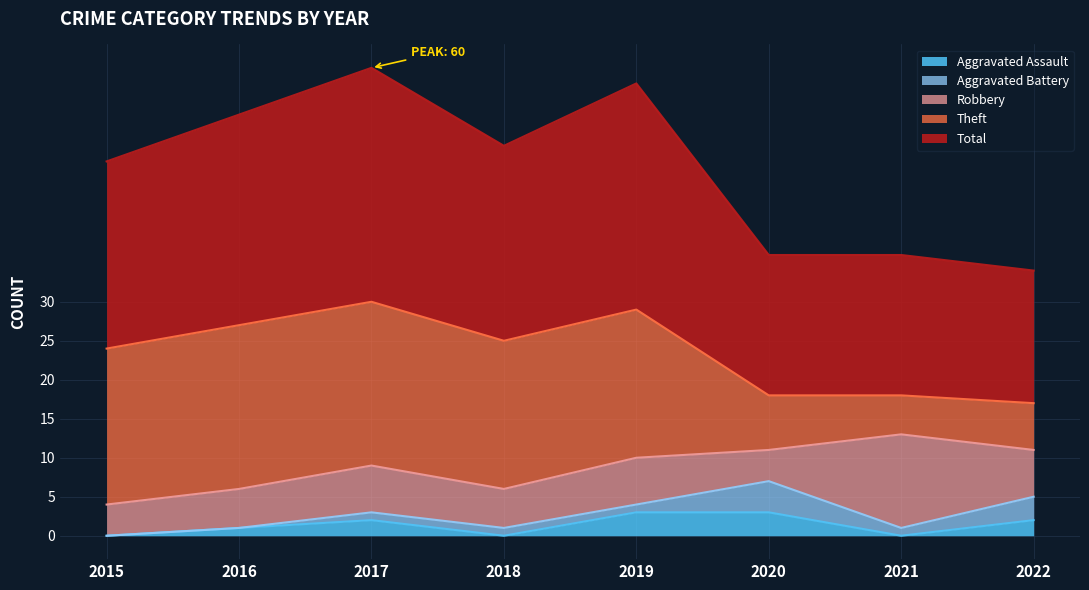

At 2015, list the series in order from smallest to largest.

Aggravated Assault, Aggravated Battery, Robbery, Theft, Total